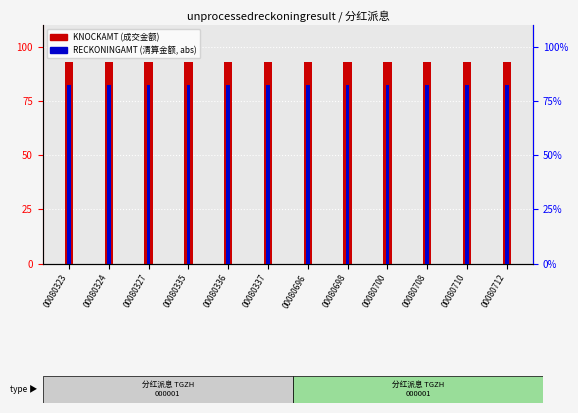

Rank the series by their average value, from highest to lowest.

KNOCKAMT, RECKONINGAMT